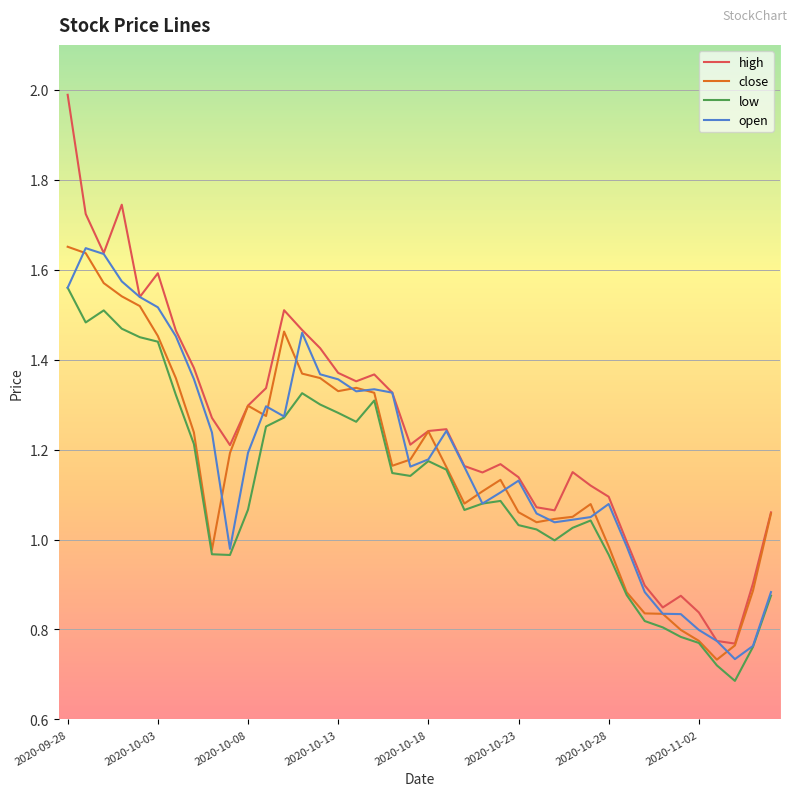

Which series has the largest range (max minus min)?

high